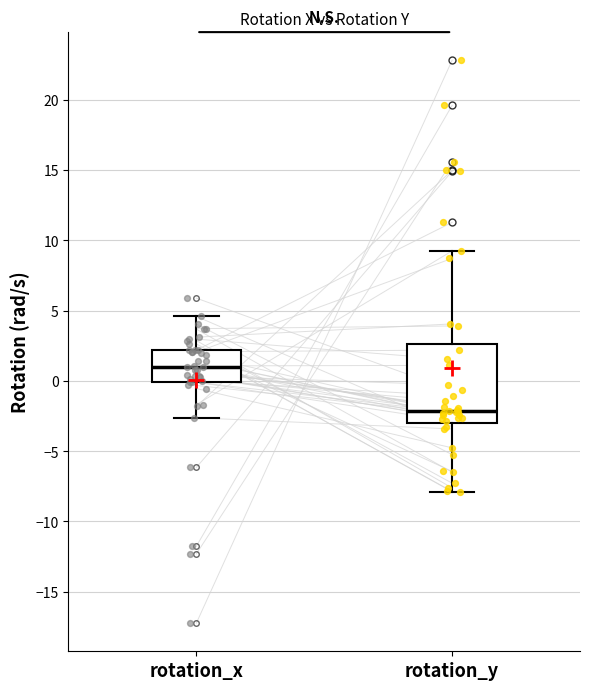

Which box has the lowest median line?

rotation_y